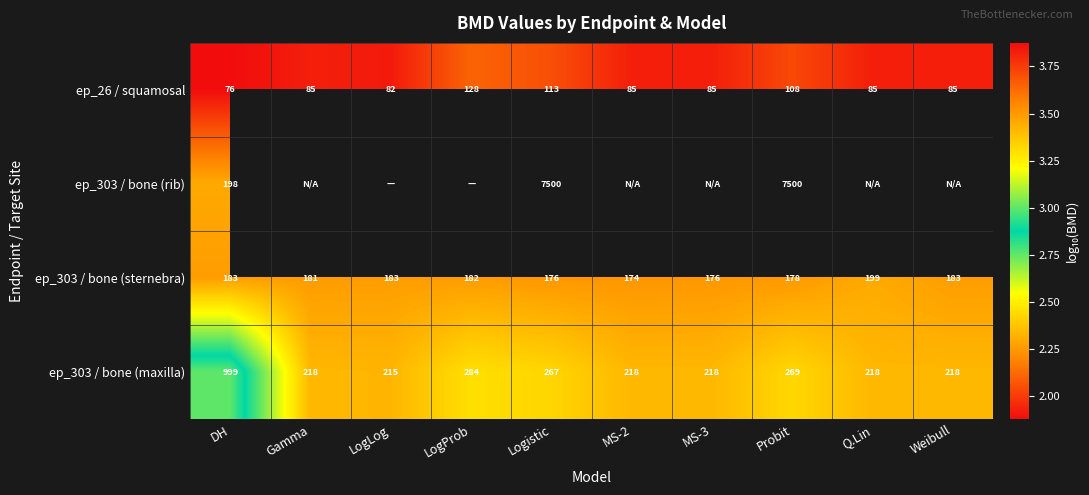

How many categories are shown in the chart?

10